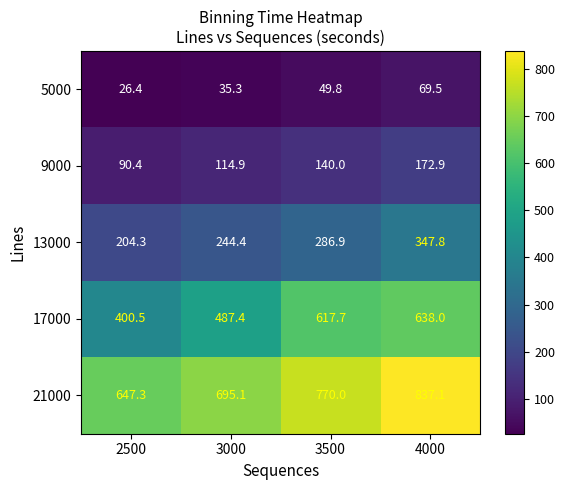

Read the 9000 value at 4000.

172.9